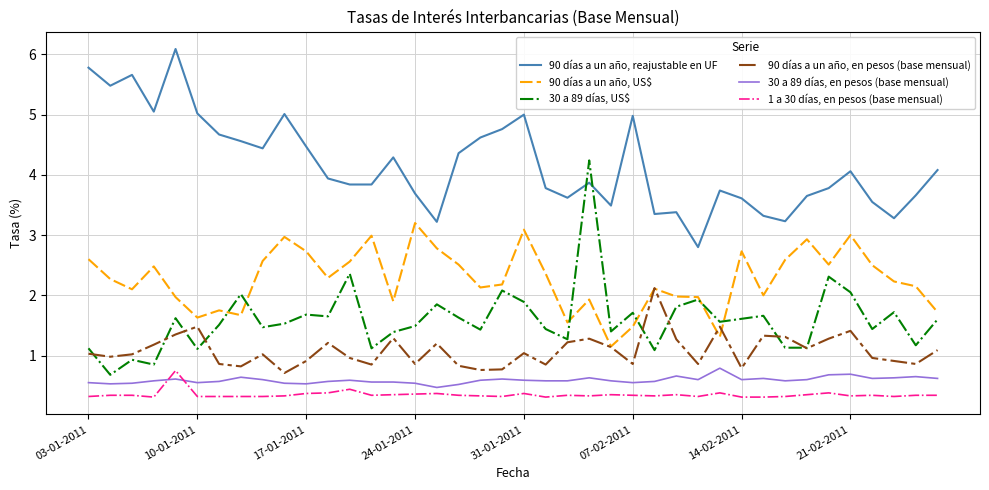

Which series has the largest total across all categories?

90 días a un año, reajustable en UF